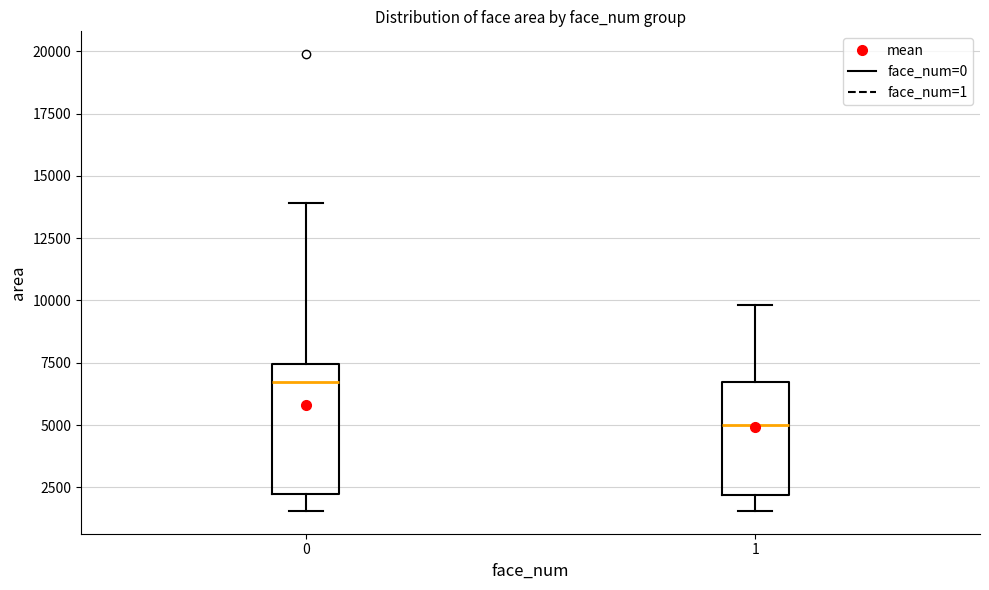

Comparing the boxes themselves (not the whiskers), which one is the tallest?

0